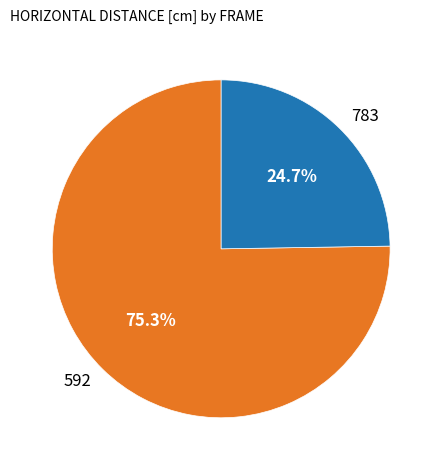

How many segments does this pie chart have?

2